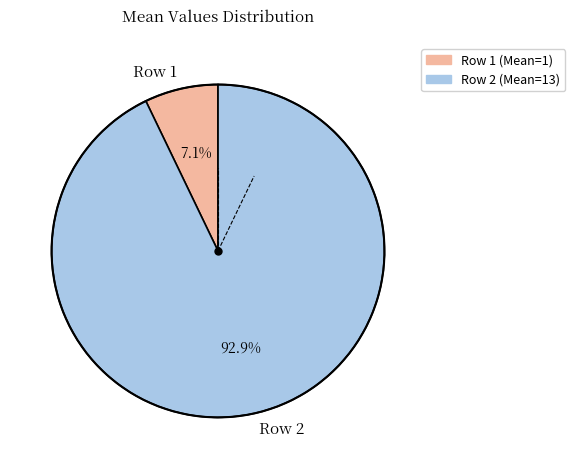

How many segments does this pie chart have?

2